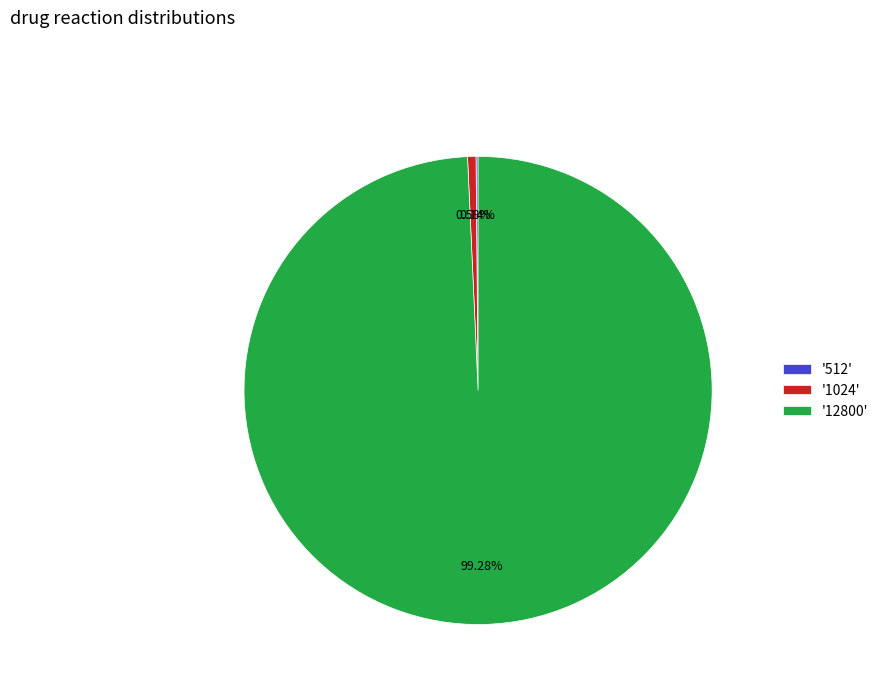

What is the majority slice?

'12800'